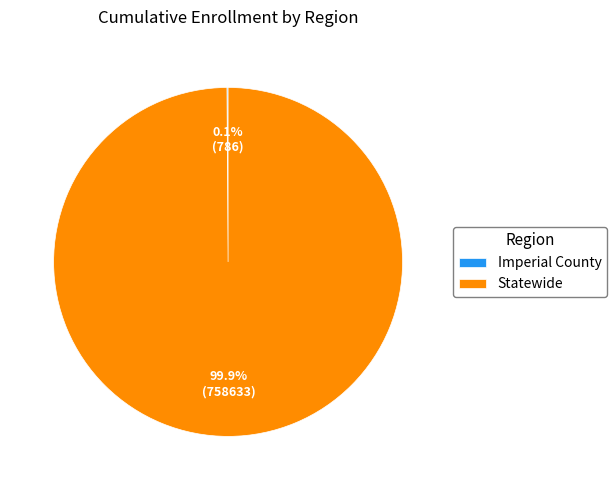

Which slice is the largest?

Statewide